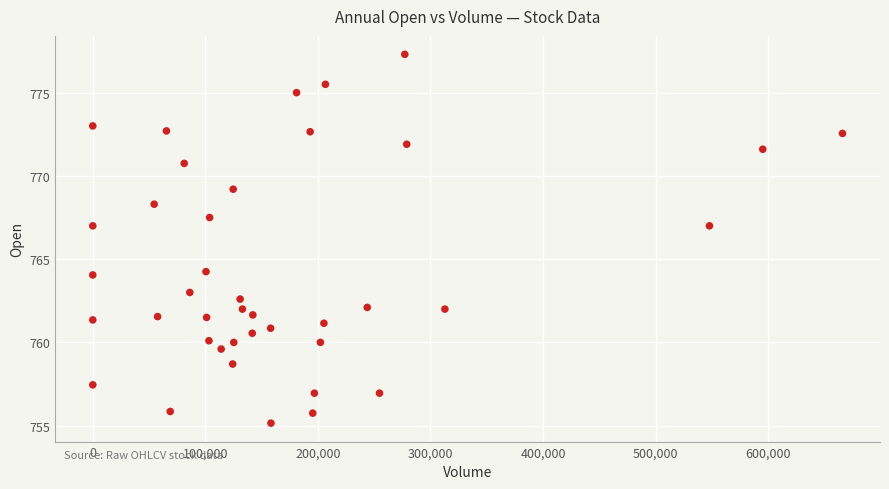

What is the range of X values (max minus min)?

666083.0